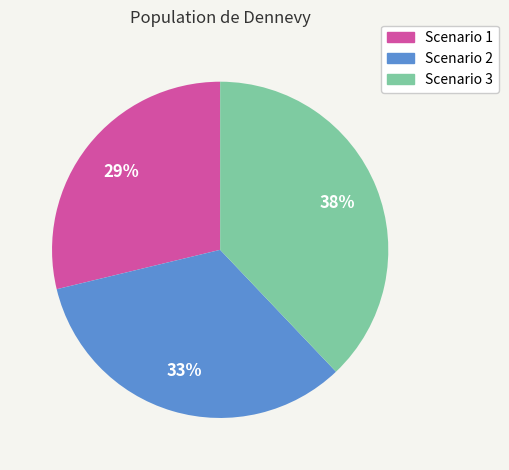

What percentage is the Scenario 1 slice, to the nearest percent?

29%